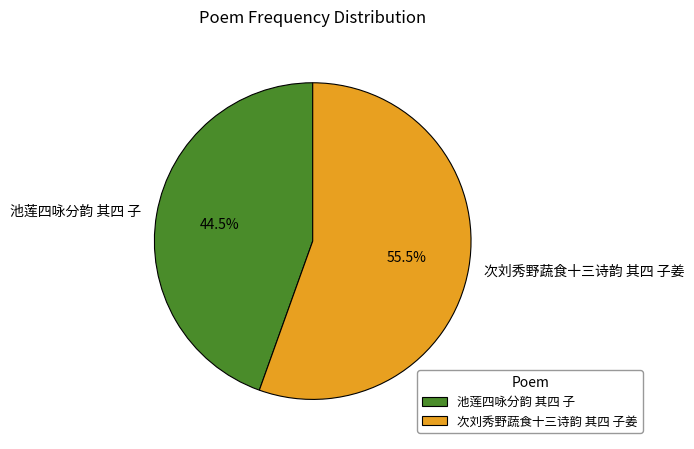

Between 池莲四咏分韵 其四 子 and 次刘秀野蔬食十三诗韵 其四 子姜, which is larger?

次刘秀野蔬食十三诗韵 其四 子姜